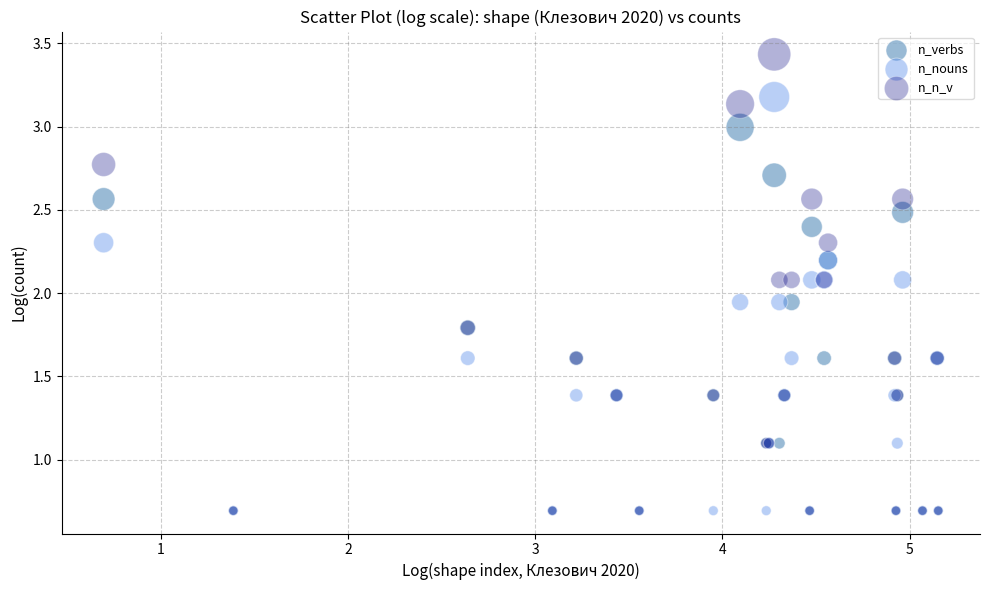

Which series reaches the maximum Y coordinate?

n_n_v